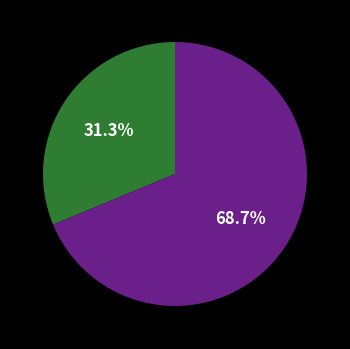

Does any single category account for the majority?

Yes